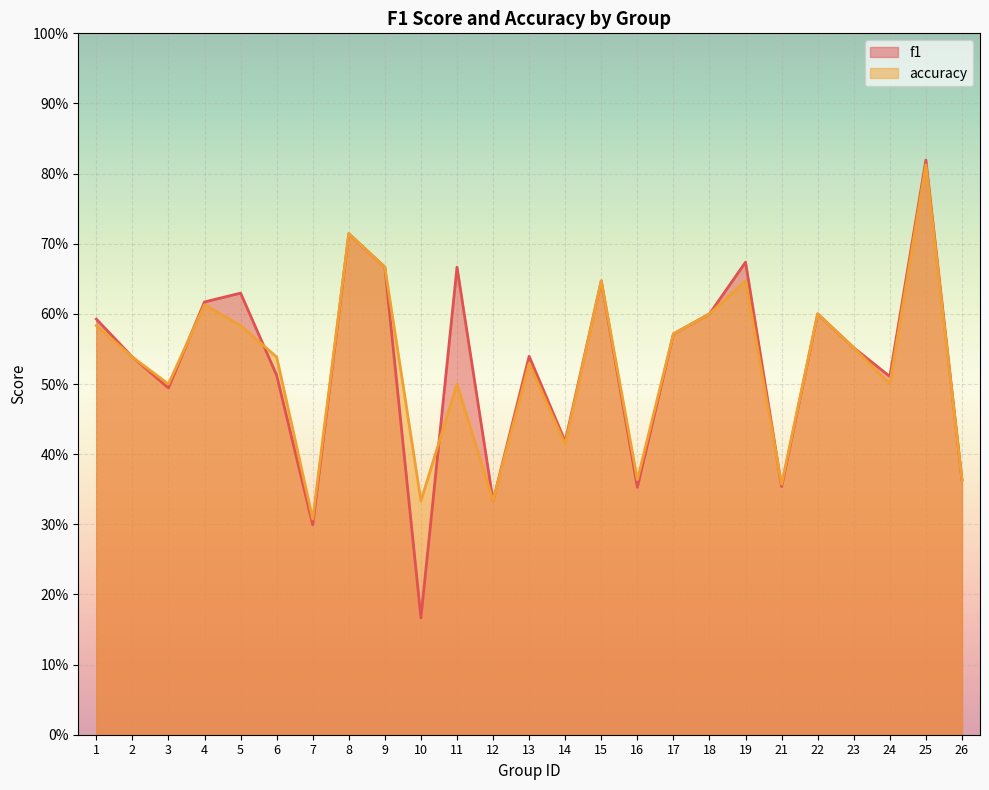

True or false: accuracy and f1 cross at least once.

True